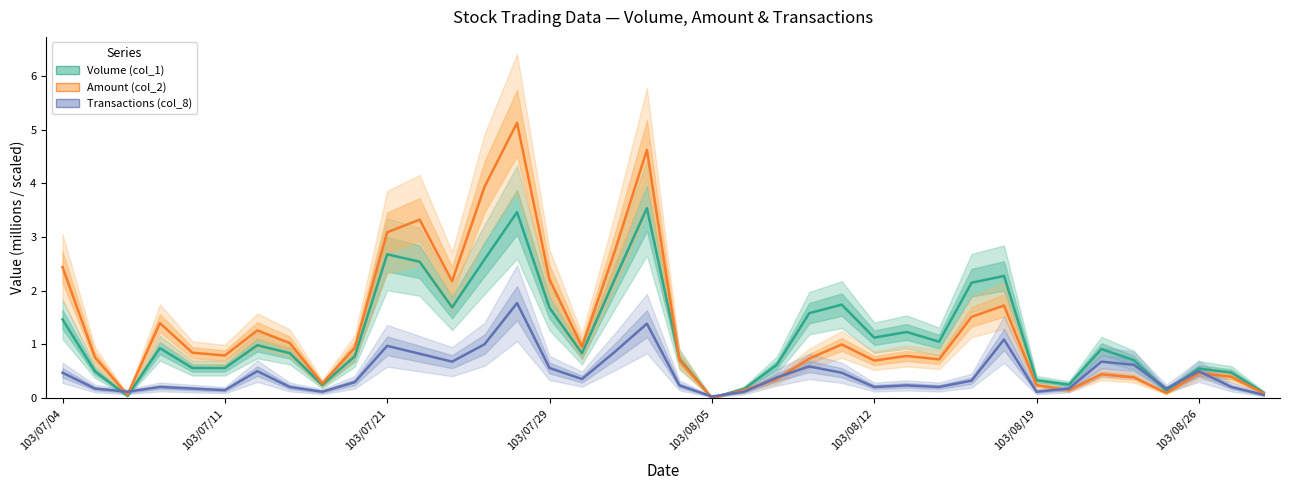

What is the sum of the Transactions (col_8) values at 10 and 103/07/29?

1.2